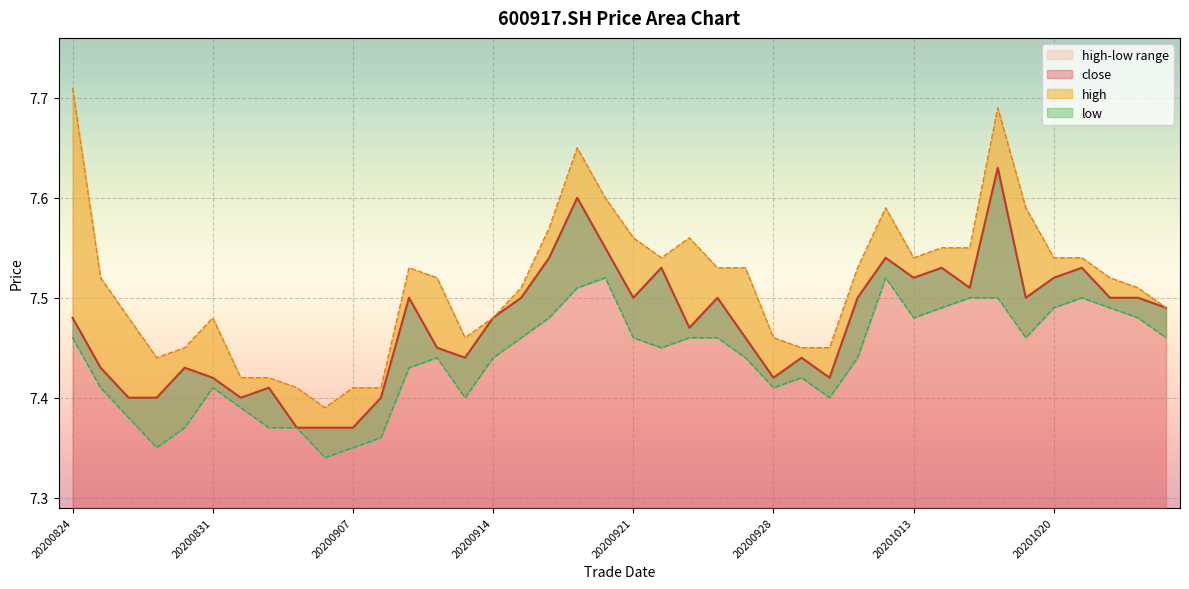

Rank the series at 20200916 from highest to lowest value.

high, close, low